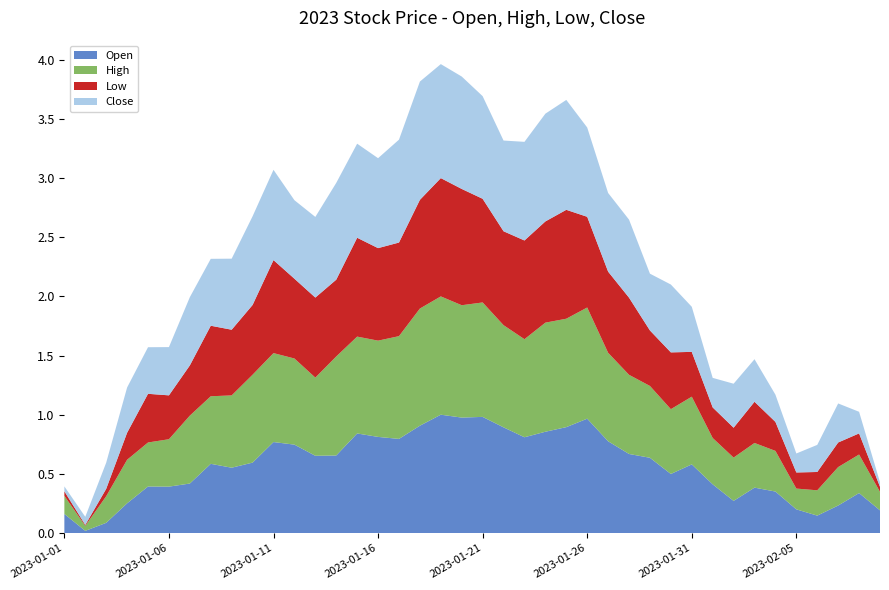

Reading left to right, transcribe all the data shown in this chart.

Open: 0.2	0.0	0.1	0.3	0.4	0.4	0.4	0.6	0.6	0.6	0.8	0.7	0.7	0.7	0.8	0.8	0.8	0.9	1.0	1.0	1.0	0.9	0.8	0.9	0.9	1.0	0.8	0.7	0.6	0.5	0.6	0.4	0.3	0.4	0.4	0.2	0.1	0.2	0.3	0.2
High: 0.2	0.0	0.2	0.4	0.4	0.4	0.6	0.6	0.6	0.7	0.8	0.7	0.7	0.8	0.8	0.8	0.9	1.0	1.0	0.9	1.0	0.9	0.8	0.9	0.9	0.9	0.7	0.7	0.6	0.5	0.6	0.4	0.4	0.4	0.3	0.2	0.2	0.3	0.3	0.2
Low: 0.0	0.0	0.1	0.2	0.4	0.4	0.4	0.6	0.6	0.6	0.8	0.7	0.7	0.6	0.8	0.8	0.8	0.9	1.0	1.0	0.9	0.8	0.8	0.9	0.9	0.8	0.7	0.7	0.5	0.5	0.4	0.3	0.3	0.3	0.2	0.1	0.2	0.2	0.2	0.0
Close: 0.0	0.1	0.2	0.4	0.4	0.4	0.6	0.6	0.6	0.7	0.8	0.7	0.7	0.8	0.8	0.8	0.9	1.0	1.0	1.0	0.9	0.8	0.8	0.9	0.9	0.8	0.7	0.7	0.5	0.6	0.4	0.2	0.4	0.4	0.2	0.2	0.2	0.3	0.2	0.0